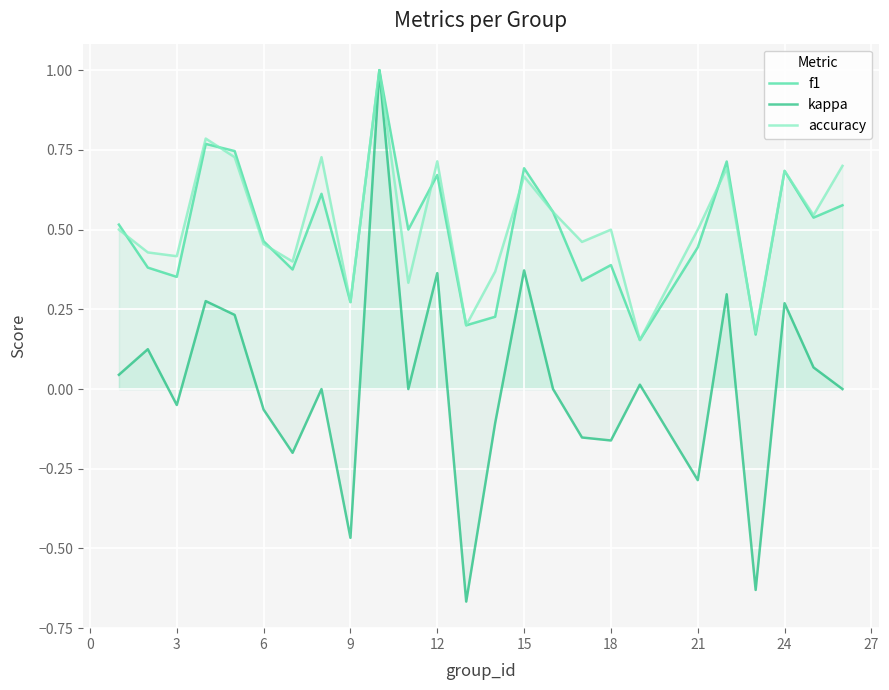

What is the highest value of the kappa series?

1.0